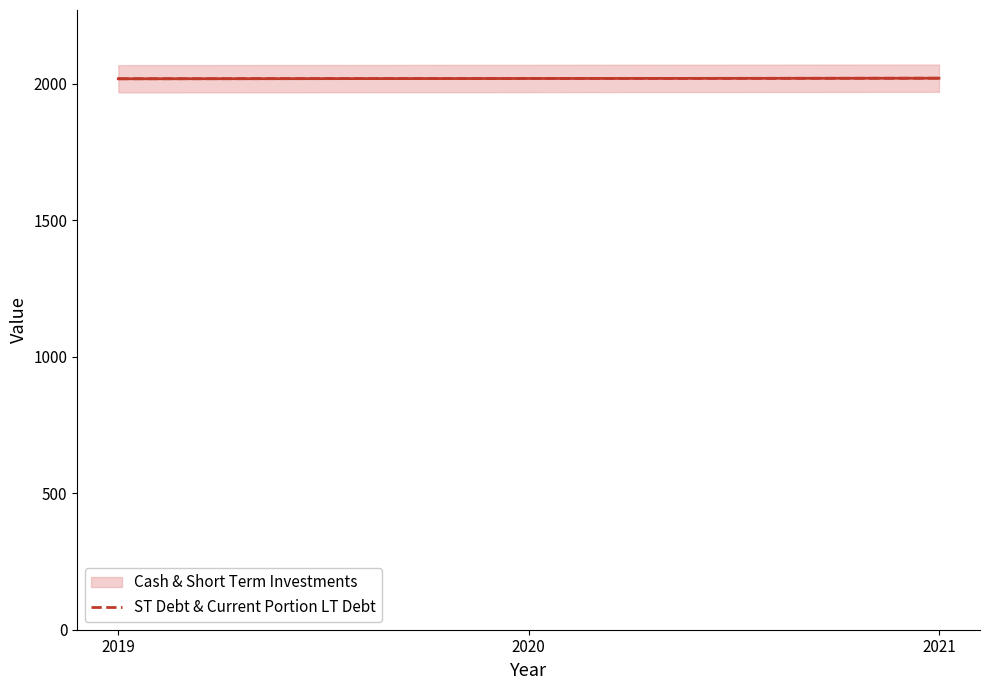

Does the chart have visible grid lines?

No